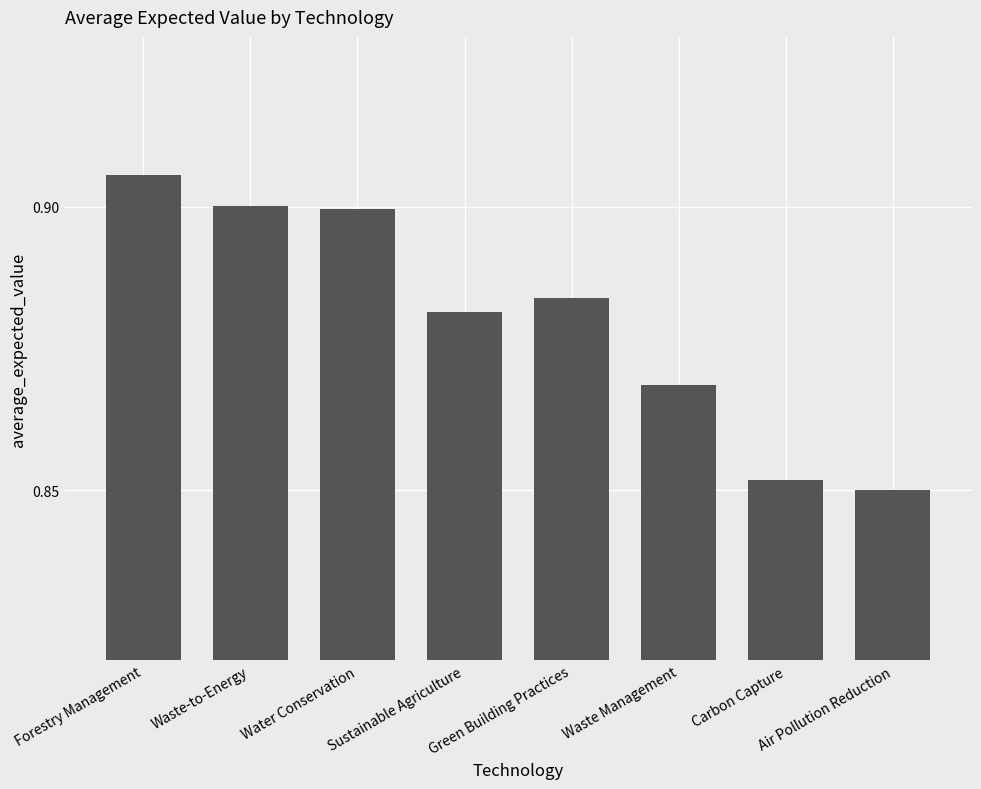

The chart shows a value of 0.9 at Waste Management. True or false?

True